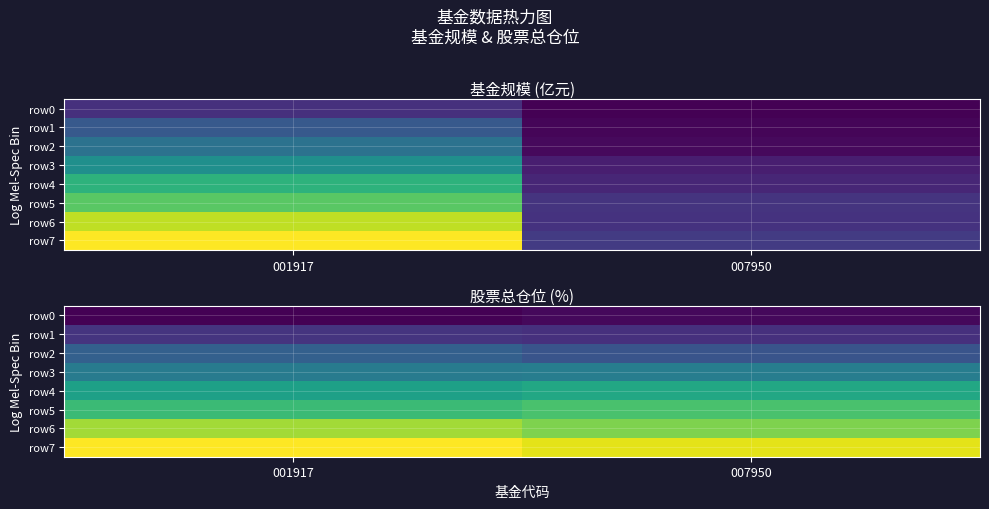

At 007950, list the series in order from largest to smallest.

row7, row6, row5, row4, row3, row2, row1, row0